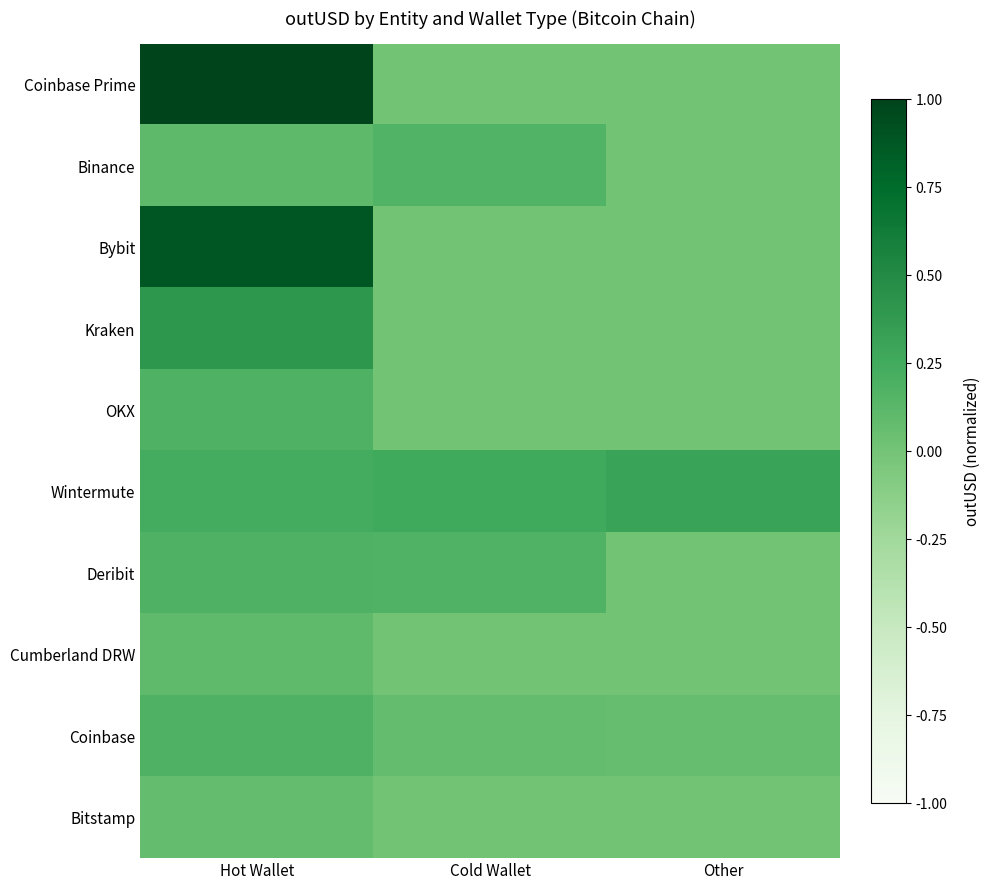

How many data points does each series have?

3